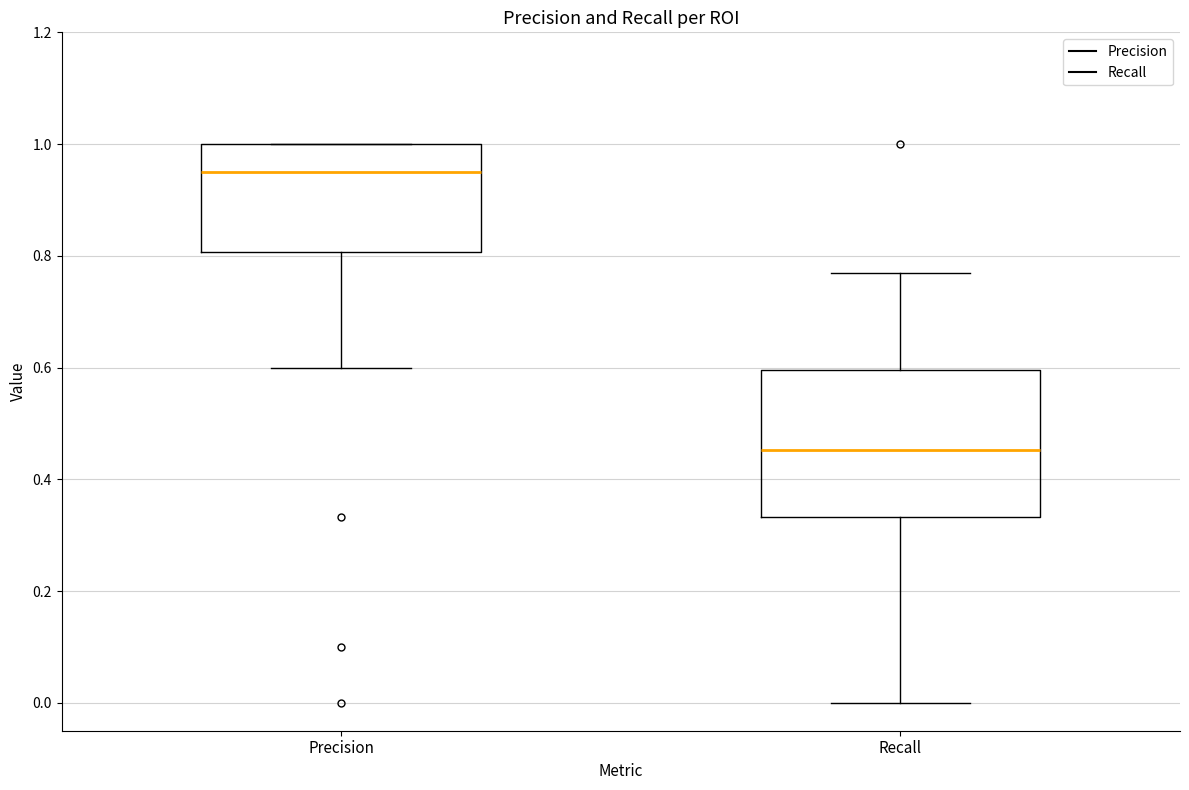

Which box has the highest median line?

Precision